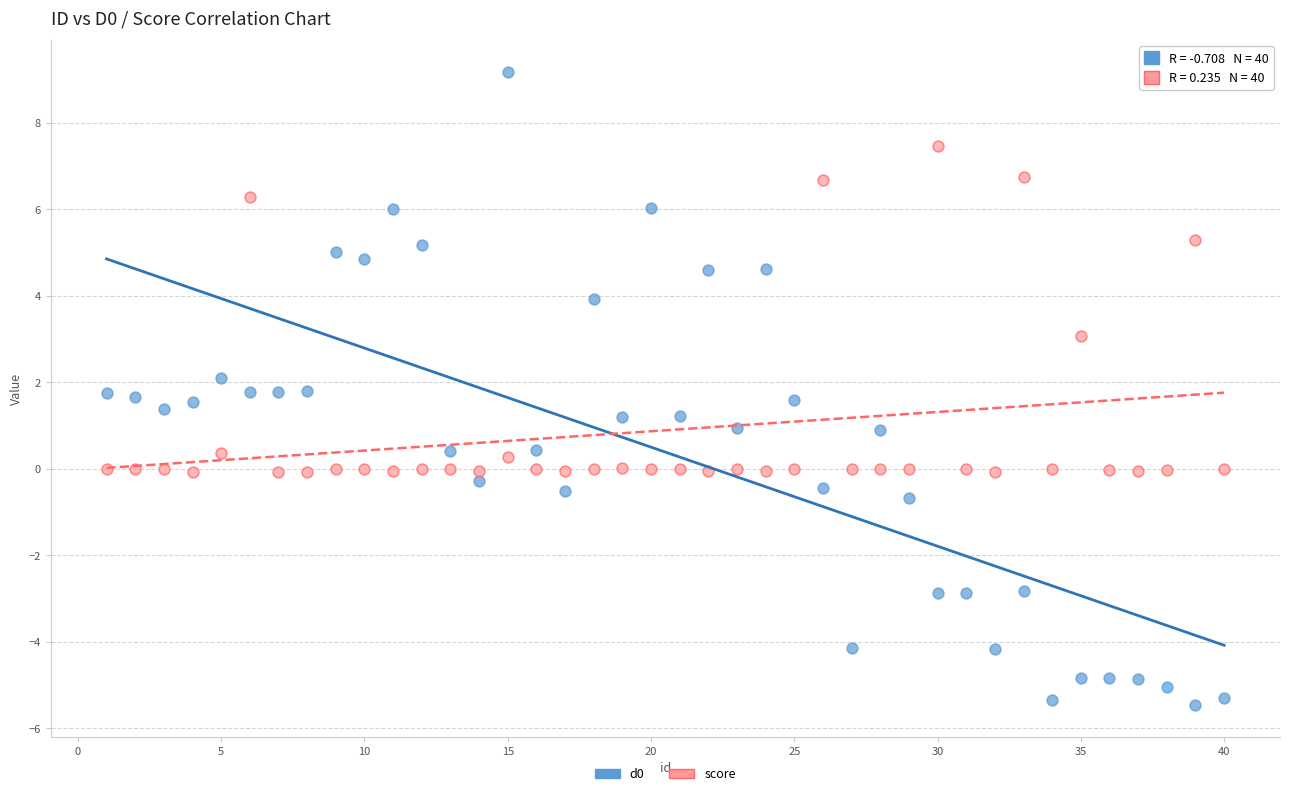

Across all data points, what is the range of Y values (max minus min)?

14.6